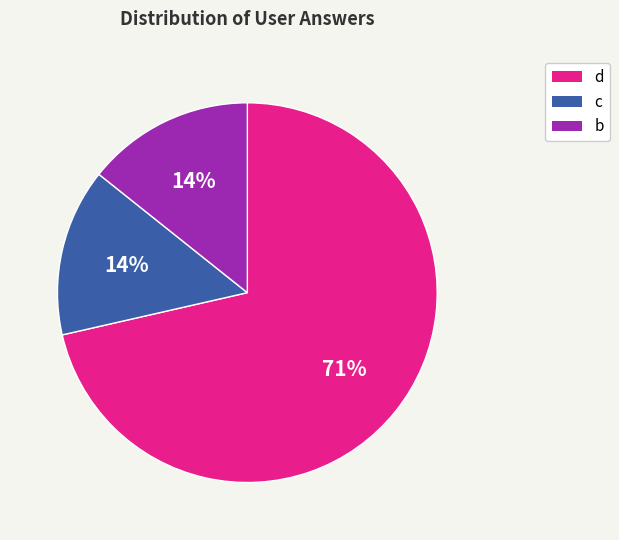

Is there any slice that represents more than half of the pie?

Yes